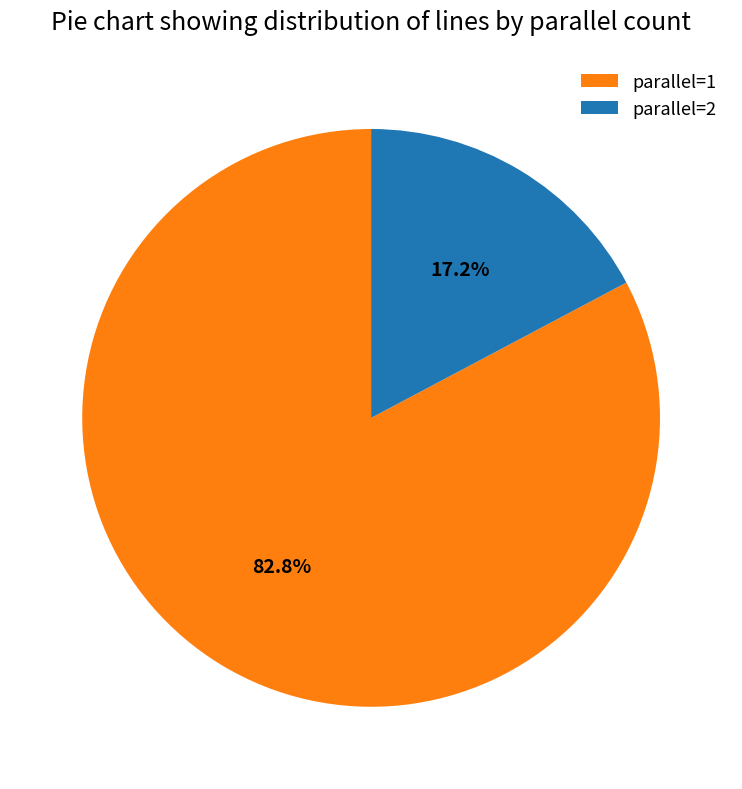

What is the smallest slice in the pie chart?

parallel=2